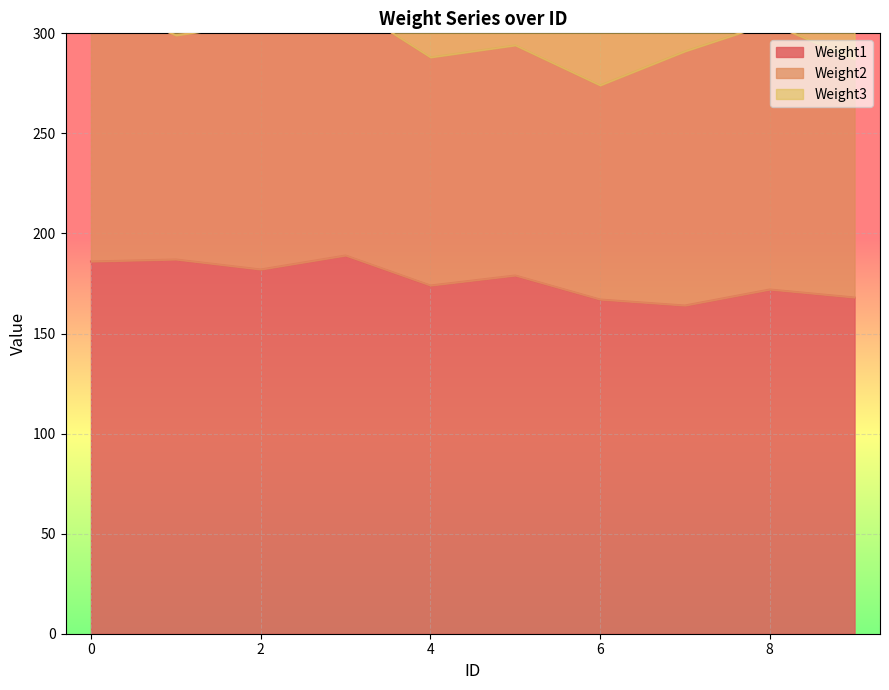

What is the difference between the second highest and second lowest values in the Weight1 series?

20